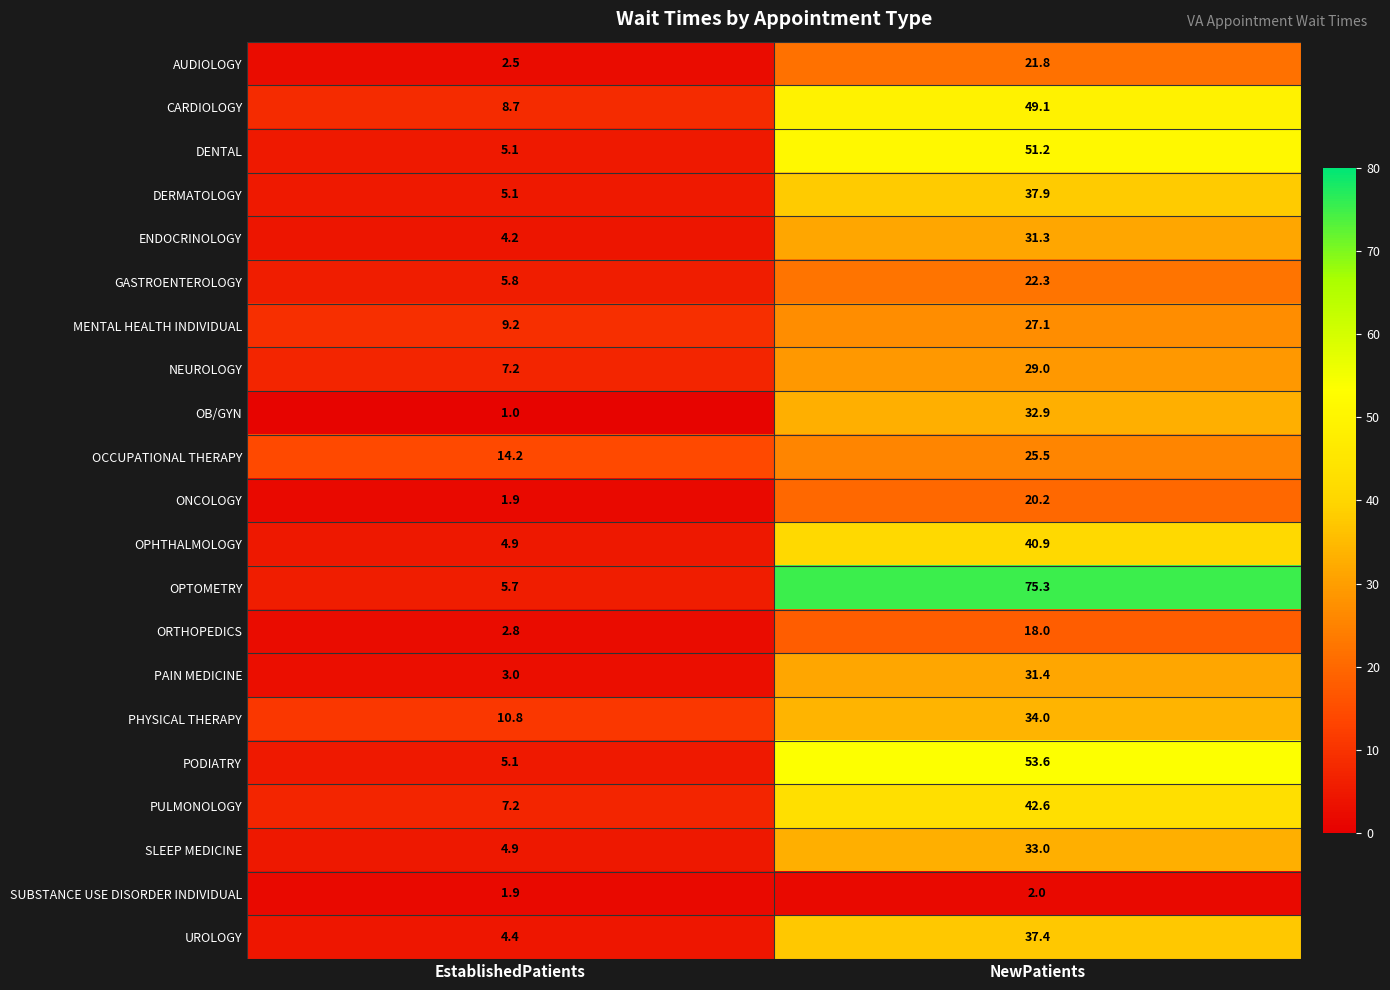

What is the sum of all UROLOGY values?

41.8